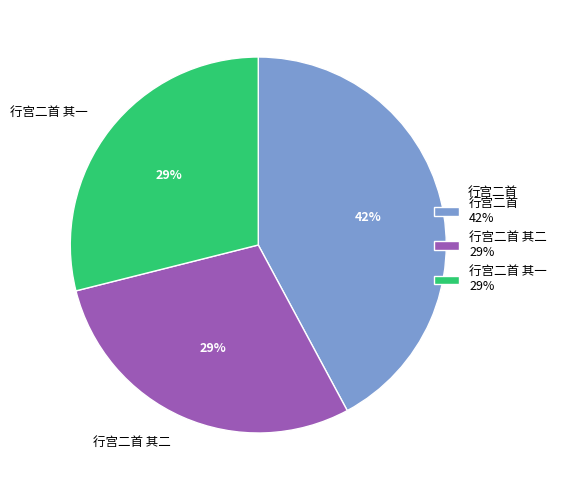

Approximately how many times larger is the value at 行宫二首 其二 29% compared to 行宫二首 其一 29%?

1.0